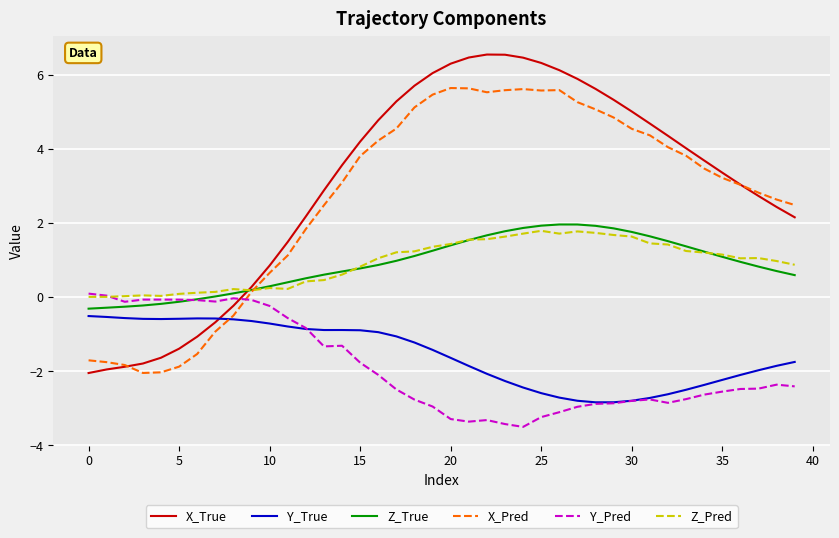

How many negative values does the X_Pred series have?

9